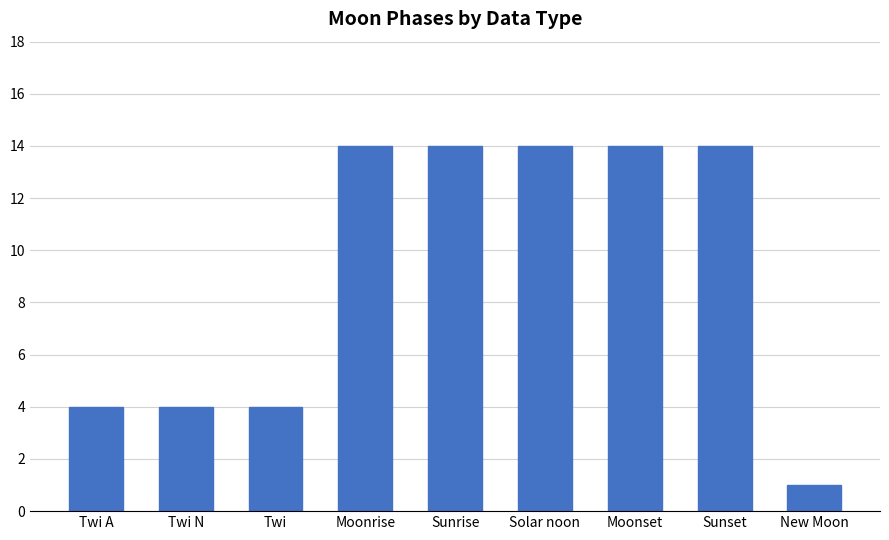

True or false: the data shows 19 at Sunrise.

False